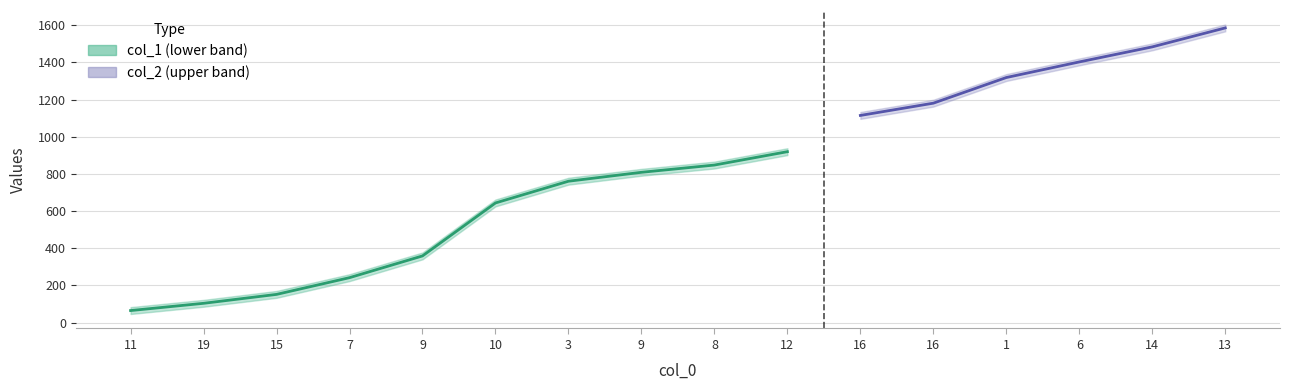

Does the chart display data point markers on the line(s)?

No